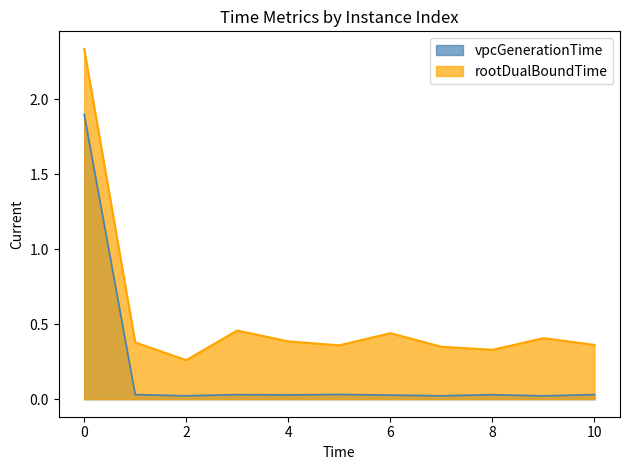

Reading right to left, transcribe all the data shown in this chart.

vpcGenerationTime: 0.0	0.0	0.0	0.0	0.0	0.0	0.0	0.0	0.0	0.0	1.9
rootDualBoundTime: 0.4	0.4	0.3	0.3	0.4	0.4	0.4	0.5	0.3	0.4	2.3